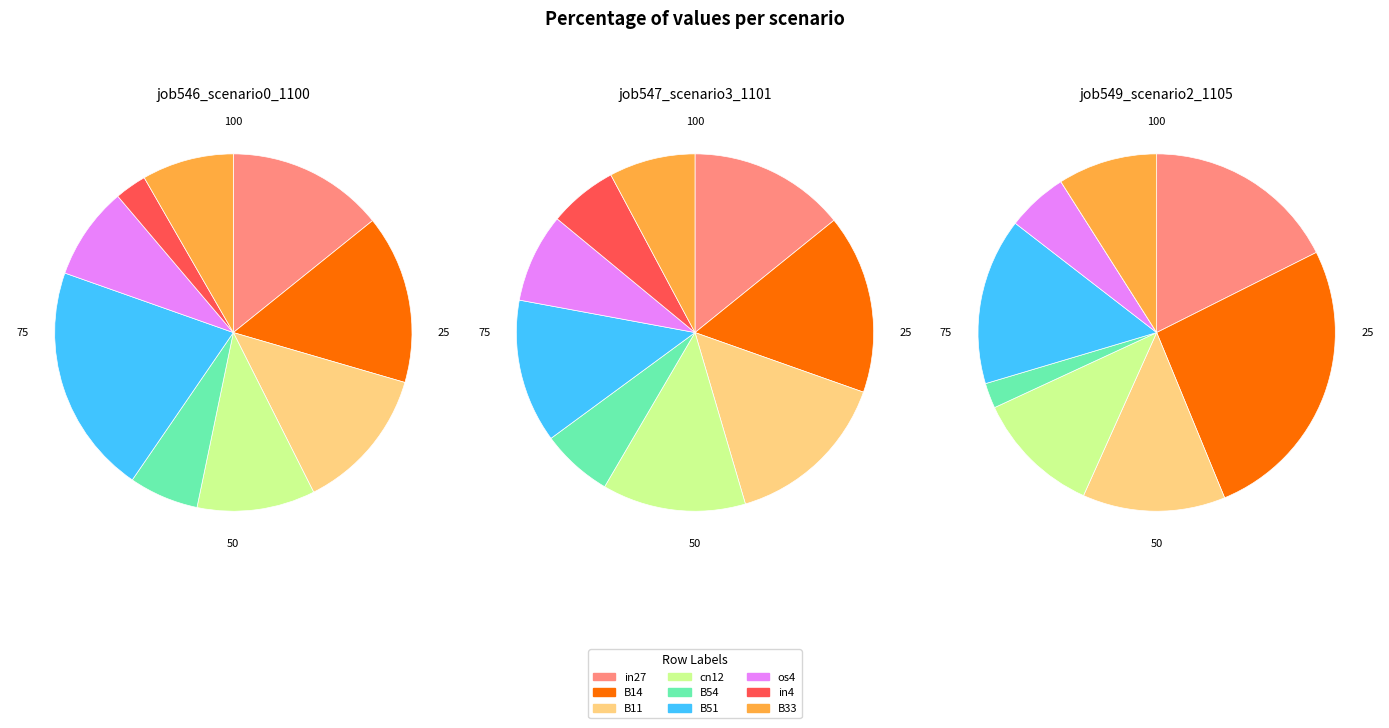

Which category has the smallest portion of the pie?

in4